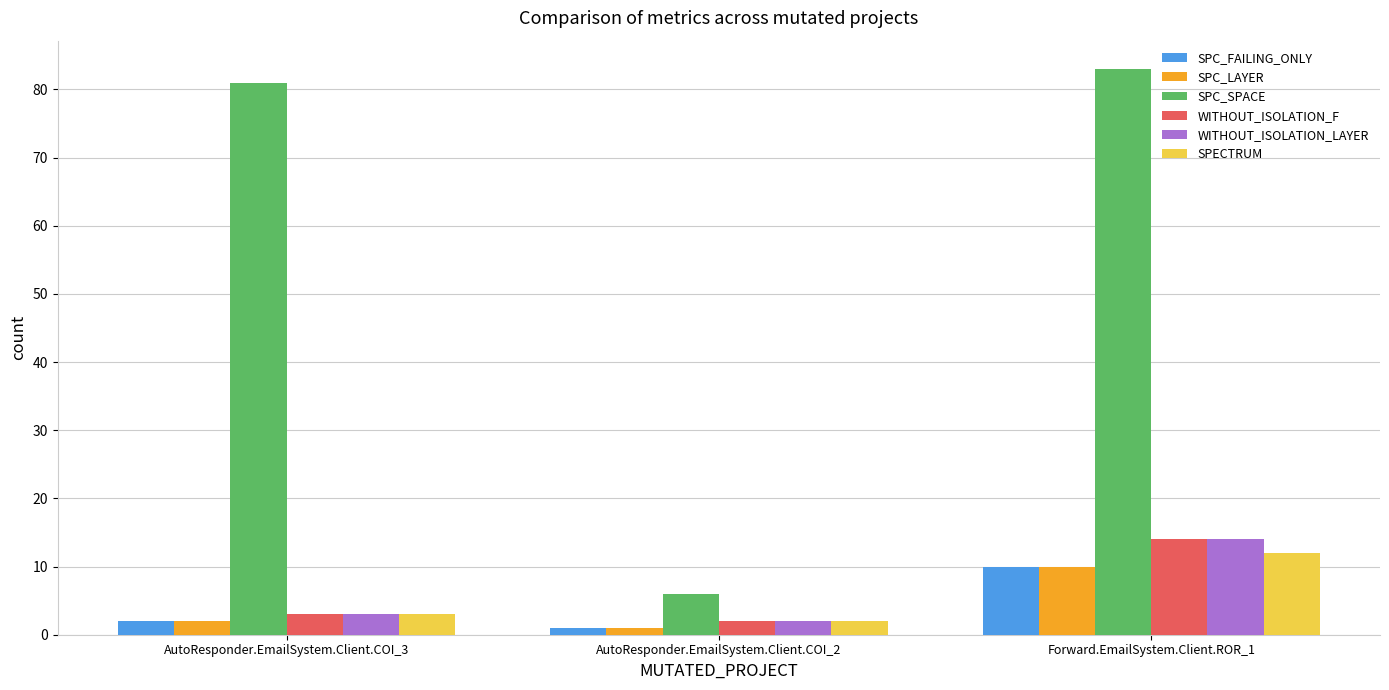

Between AutoResponder.EmailSystem.Client.COI_3 and AutoResponder.EmailSystem.Client.COI_2, which series saw the biggest shift?

SPC_SPACE